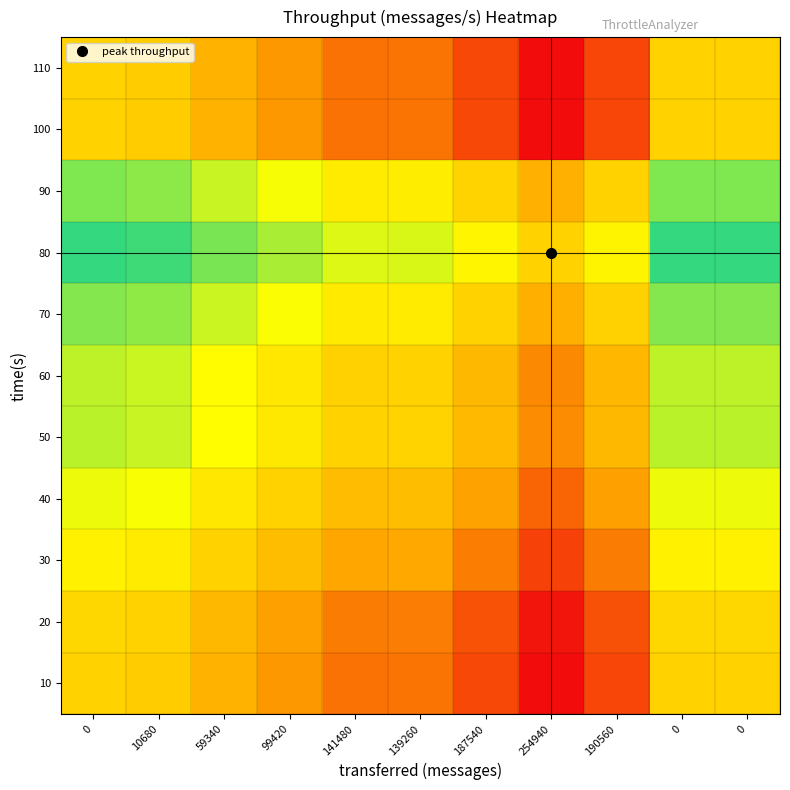

Reading left to right, what are all the values shown in this chart?

10: 0=0.0	10680=-0.0	59340=-0.2	99420=-0.4	141480=-0.6	139260=-0.5	187540=-0.7	254940=-1.0	190560=-0.7	0=0.0	0=0.0
20: 0=0.0	10680=0.0	59340=-0.2	99420=-0.3	141480=-0.5	139260=-0.5	187540=-0.7	254940=-1.0	190560=-0.7	0=0.0	0=0.0
30: 0=0.2	10680=0.2	59340=0.0	99420=-0.2	141480=-0.3	139260=-0.3	187540=-0.5	254940=-0.8	190560=-0.5	0=0.2	0=0.2
40: 0=0.4	10680=0.3	59340=0.2	99420=0.0	141480=-0.2	139260=-0.2	187540=-0.3	254940=-0.6	190560=-0.4	0=0.4	0=0.4
50: 0=0.6	10680=0.5	59340=0.3	99420=0.2	141480=0.0	139260=0.0	187540=-0.2	254940=-0.4	190560=-0.2	0=0.6	0=0.6
60: 0=0.5	10680=0.5	59340=0.3	99420=0.2	141480=-0.0	139260=0.0	187540=-0.2	254940=-0.5	190560=-0.2	0=0.5	0=0.5
70: 0=0.7	10680=0.7	59340=0.5	99420=0.3	141480=0.2	139260=0.2	187540=0.0	254940=-0.3	190560=-0.0	0=0.7	0=0.7
80: 0=1.0	10680=1.0	59340=0.8	99420=0.6	141480=0.4	139260=0.5	187540=0.3	254940=0.0	190560=0.3	0=1.0	0=1.0
90: 0=0.7	10680=0.7	59340=0.5	99420=0.4	141480=0.2	139260=0.2	187540=0.0	254940=-0.3	190560=0.0	0=0.7	0=0.7
100: 0=0.0	10680=-0.0	59340=-0.2	99420=-0.4	141480=-0.6	139260=-0.5	187540=-0.7	254940=-1.0	190560=-0.7	0=0.0	0=0.0
110: 0=0.0	10680=-0.0	59340=-0.2	99420=-0.4	141480=-0.6	139260=-0.5	187540=-0.7	254940=-1.0	190560=-0.7	0=0.0	0=0.0